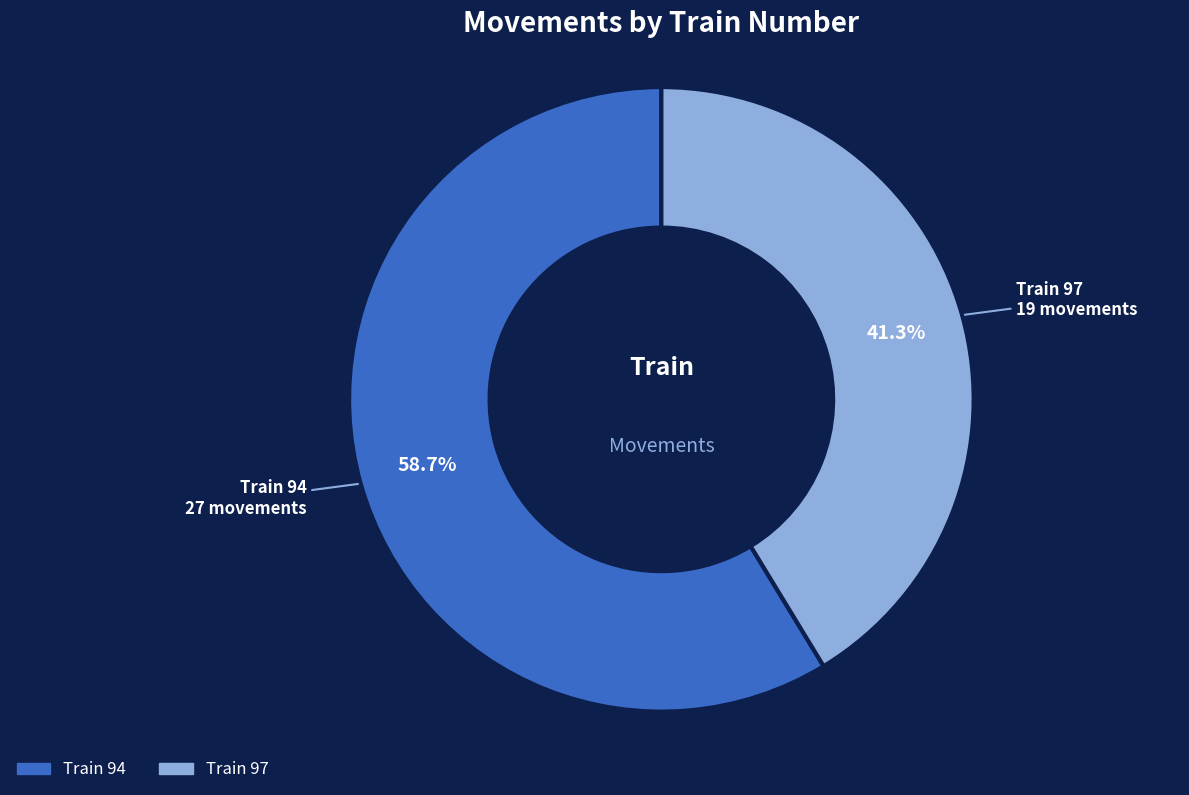

Does any single category account for the majority?

Yes